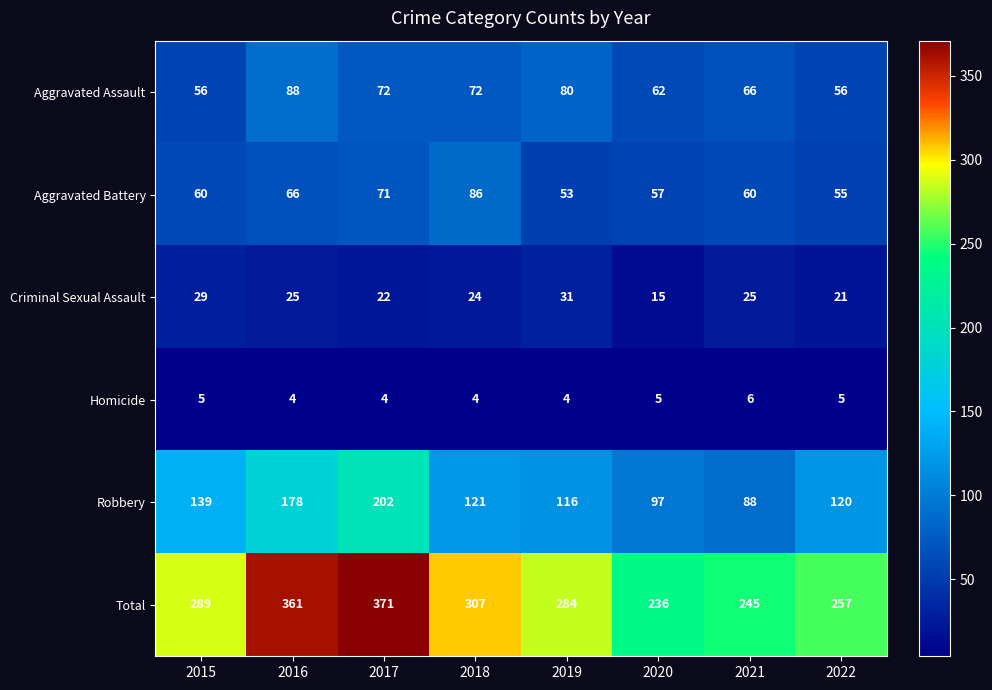

Which series changed the most between 2016 and 2017?

Robbery